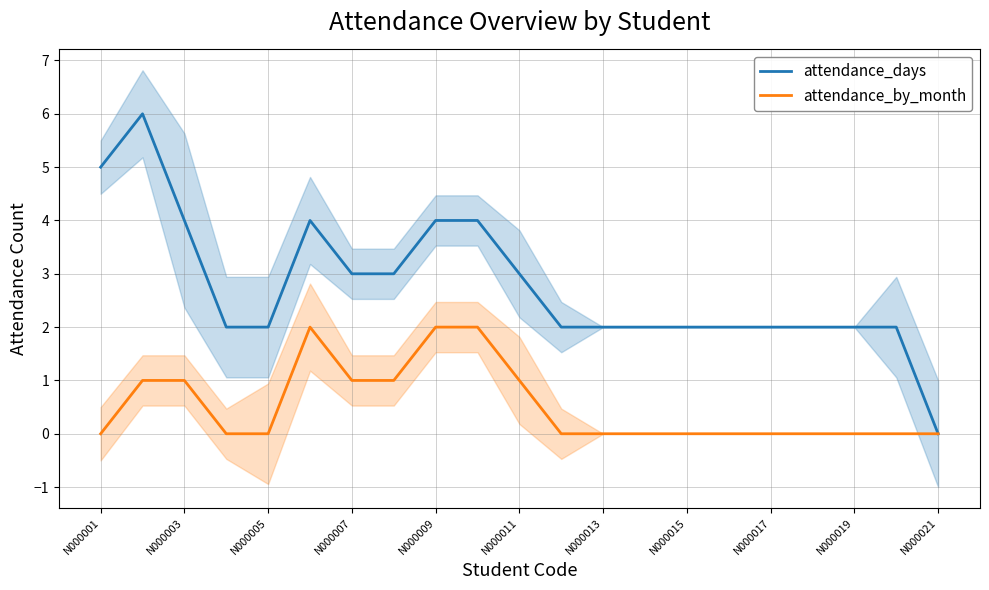

At how many categories does at least one series exceed 2?

9